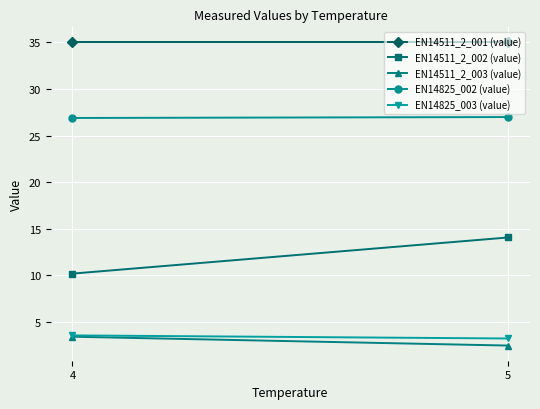

What is the difference between the maximum and minimum values in the EN14511_2_002 (value) series?

3.9